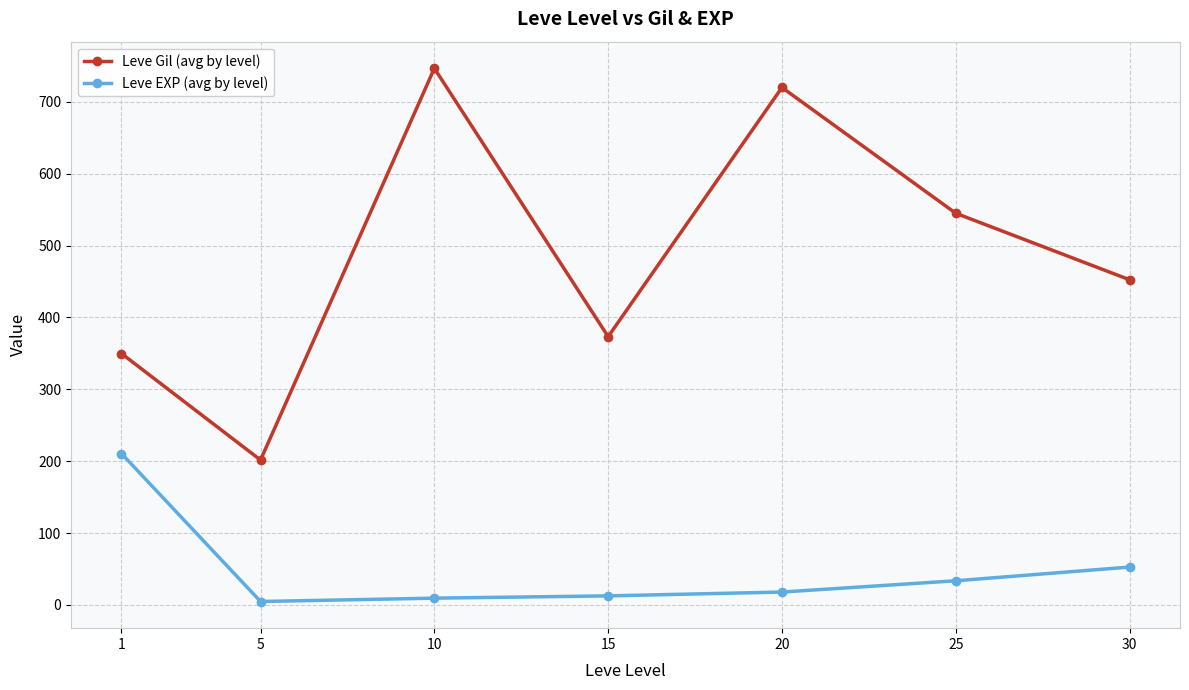

Rank the series by their maximum value, from lowest to highest.

Leve EXP (avg by level), Leve Gil (avg by level)